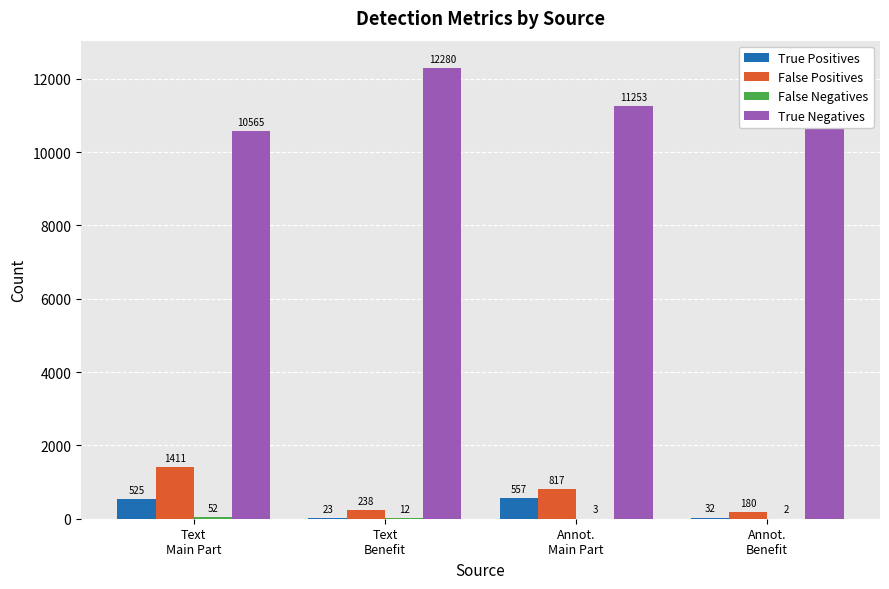

At which category does the chart reach its peak across all series?

Annot.
Benefit